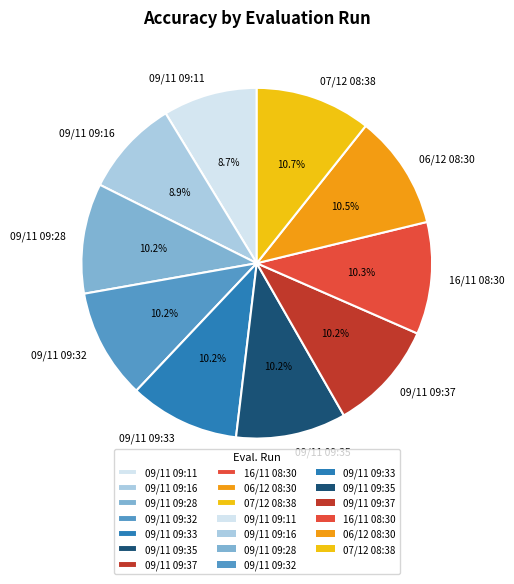

Which has a higher value, 09/11 09:35 or 09/11 09:16?

09/11 09:35